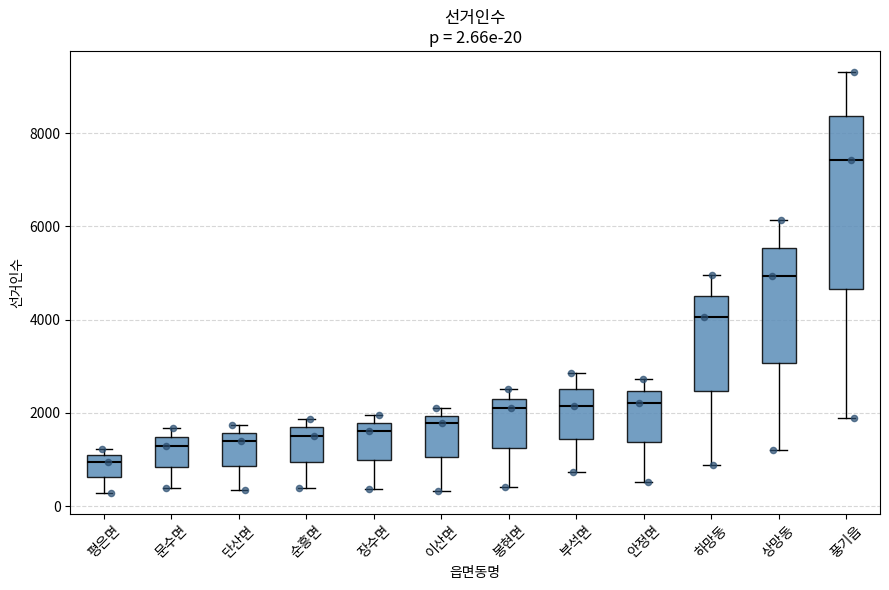

Comparing the boxes themselves (not the whiskers), which one is the tallest?

풍기읍